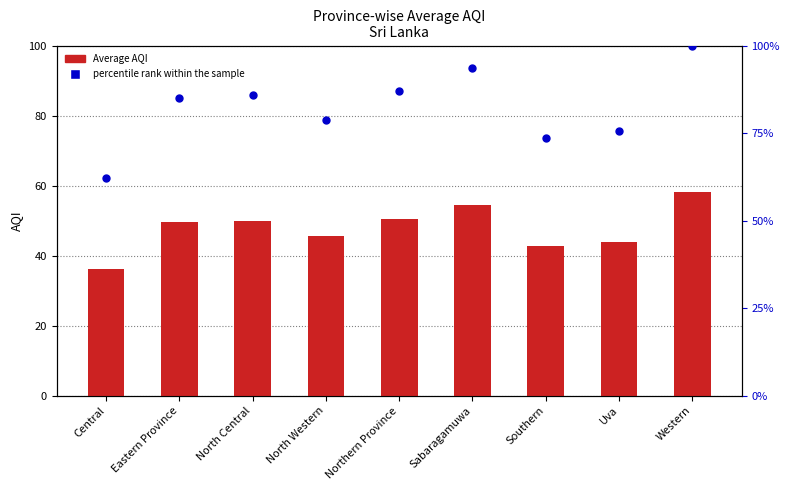

Is the value of percentile rank within the sample at Southern greater than the value of Average AQI at North Western?

Yes